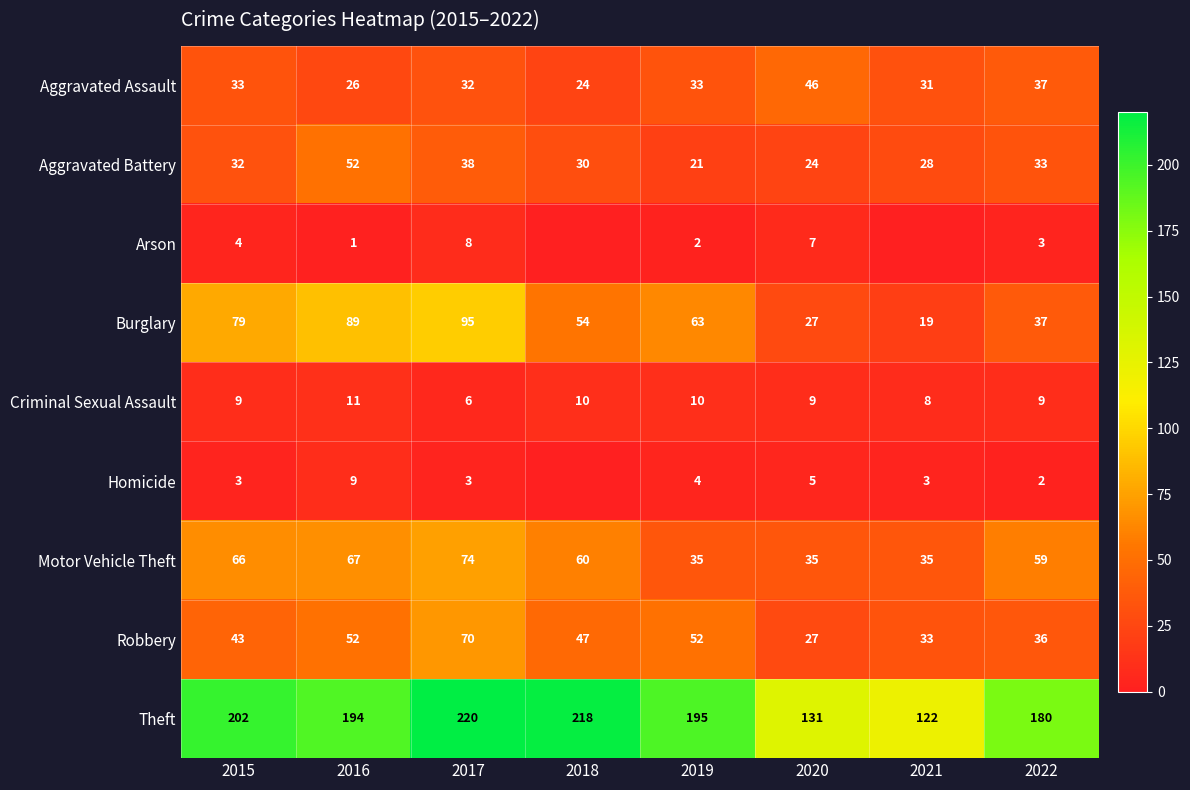

Between 2021 and 2015, which is larger?

2015